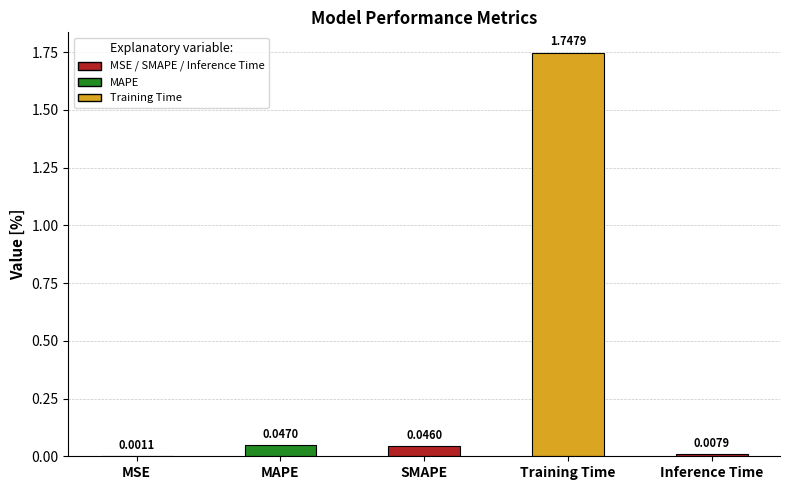

Which label corresponds to the largest value in the chart?

Training Time